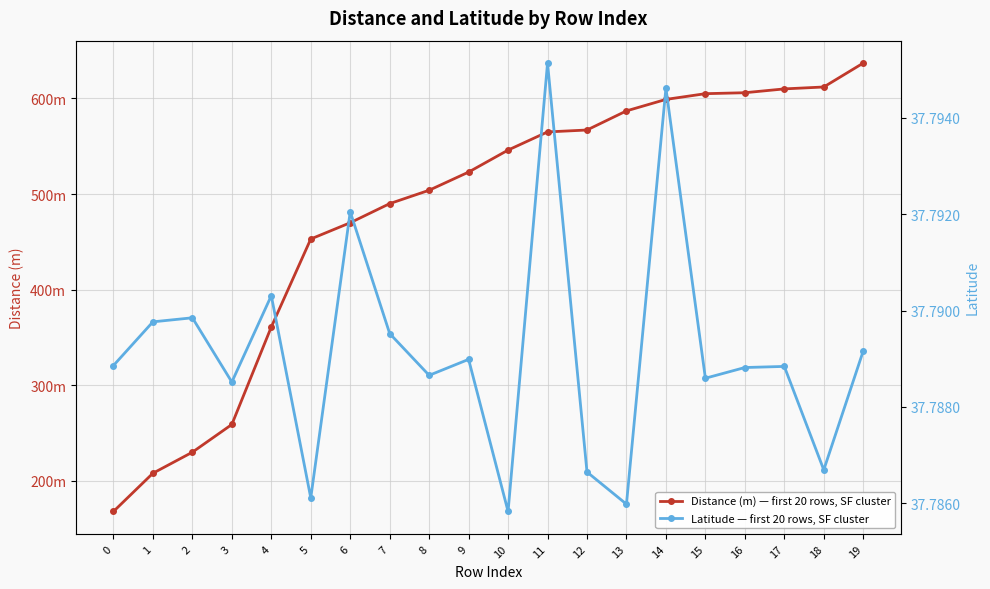

What are all the series names shown in the legend?

Distance (m) — first 20 rows, SF cluster, Latitude — first 20 rows, SF cluster